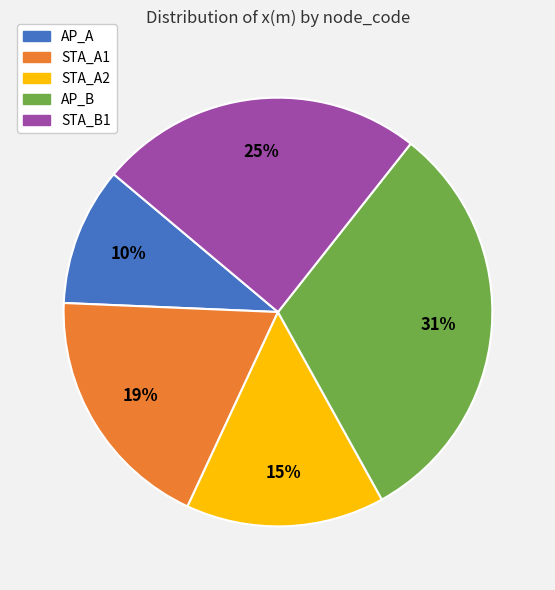

Rank the categories by value from highest to lowest.

AP_B, STA_B1, STA_A1, STA_A2, AP_A